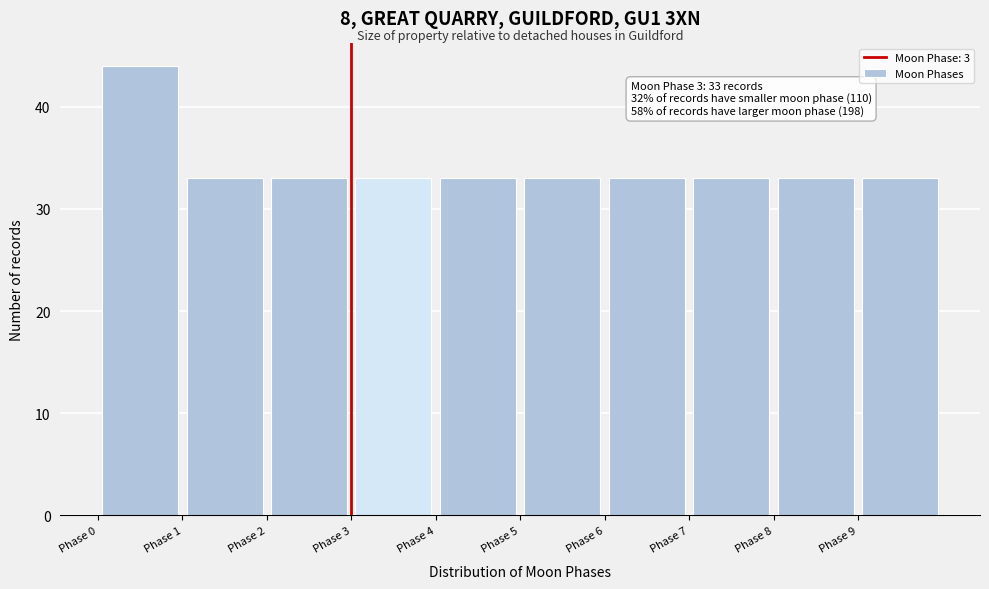

Over which range of the x-axis is the bar tallest?

0 to 1